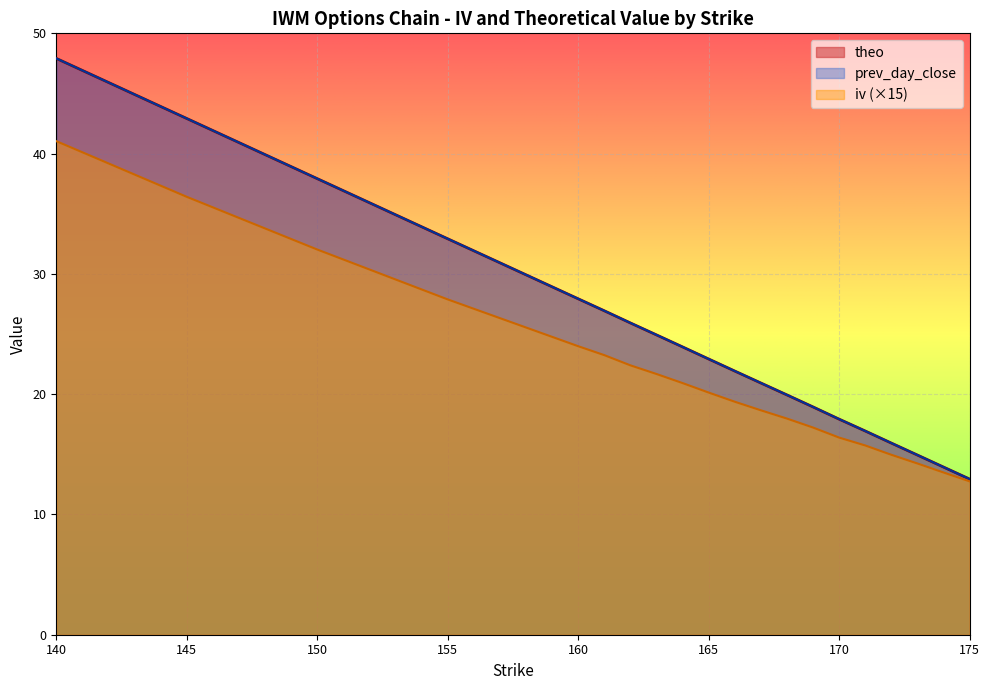

Count the number of categories in the chart.

20